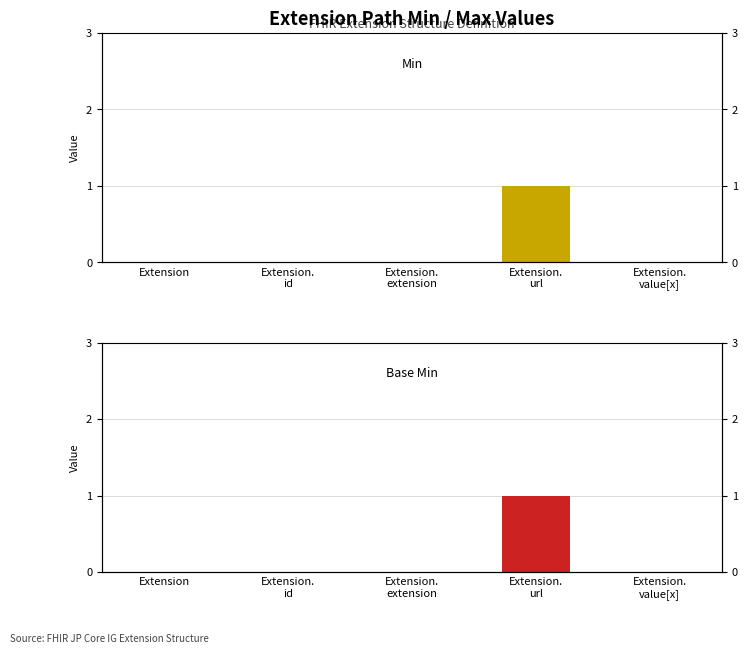

Which series changed the most between Extension and Extension.
id?

Min